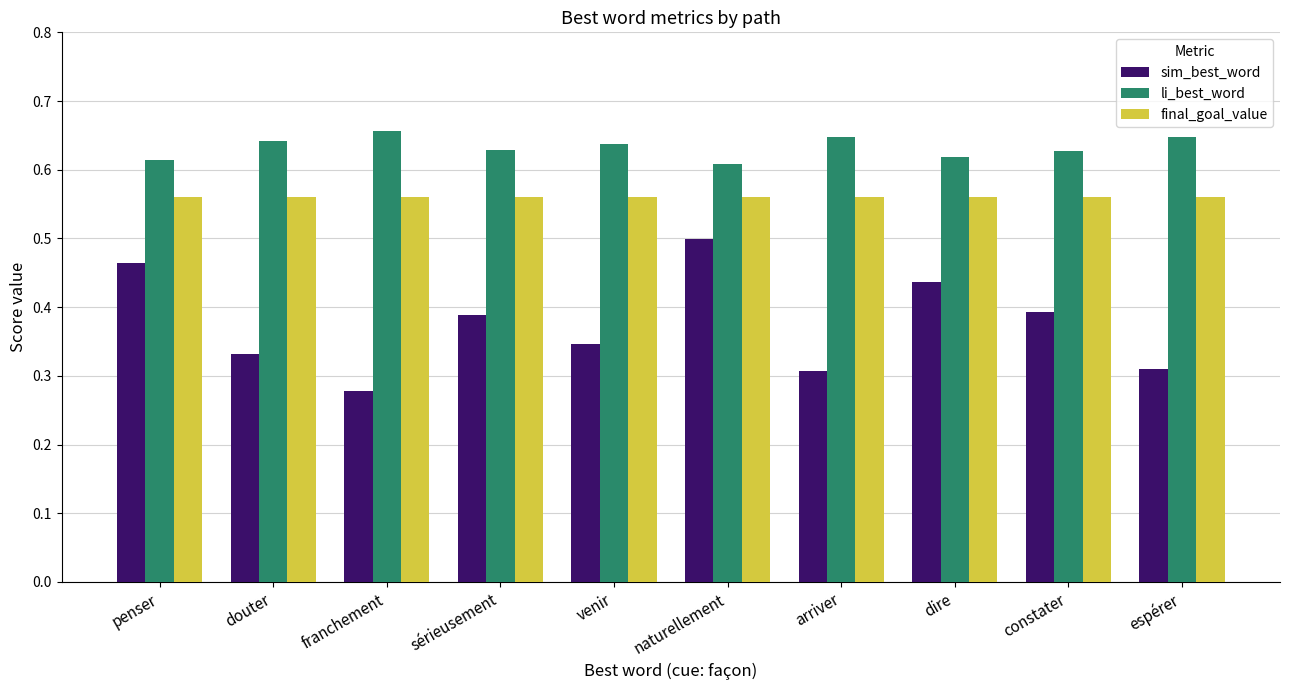

Which series changed the most between sérieusement and naturellement?

sim_best_word